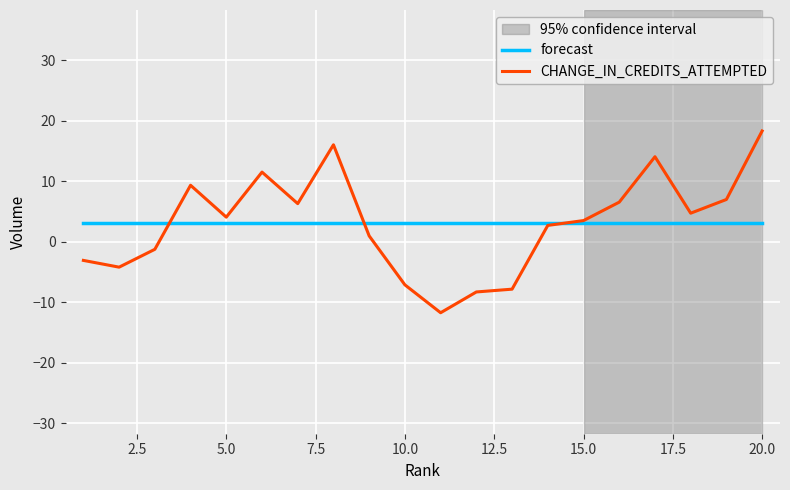

Rank the series by their maximum value, from lowest to highest.

forecast, CHANGE_IN_CREDITS_ATTEMPTED